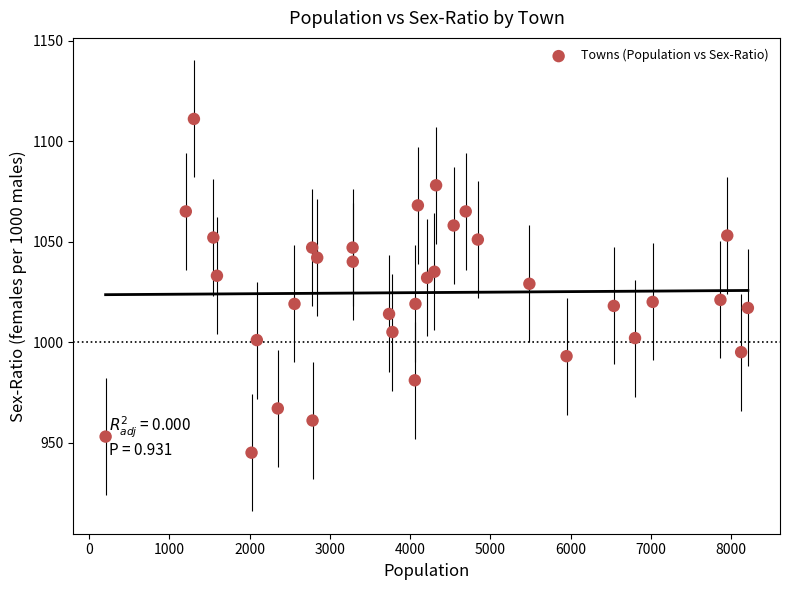

What is the range of Y values (max minus min)?

166